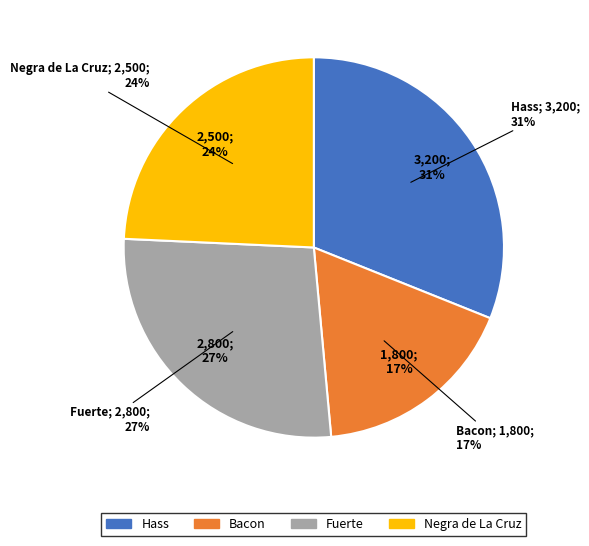

What percentage is the Fuerte slice, to the nearest percent?

27%